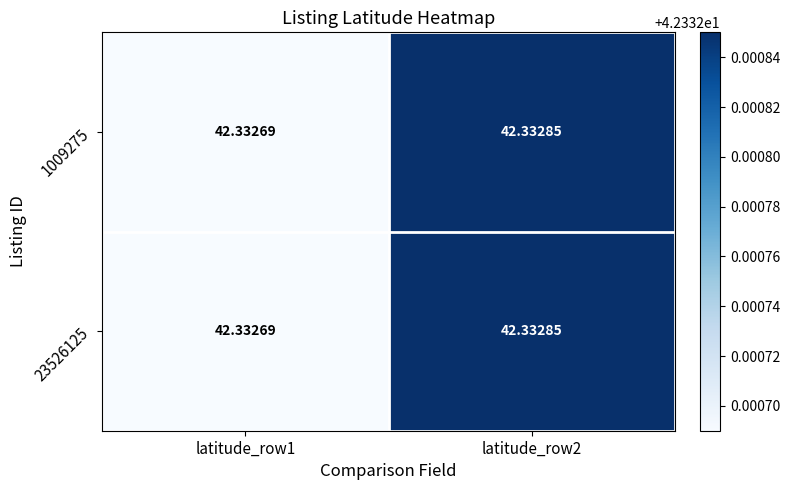

Is the value of 1009275 at latitude_row2 greater than the value of 23526125 at latitude_row1?

Yes